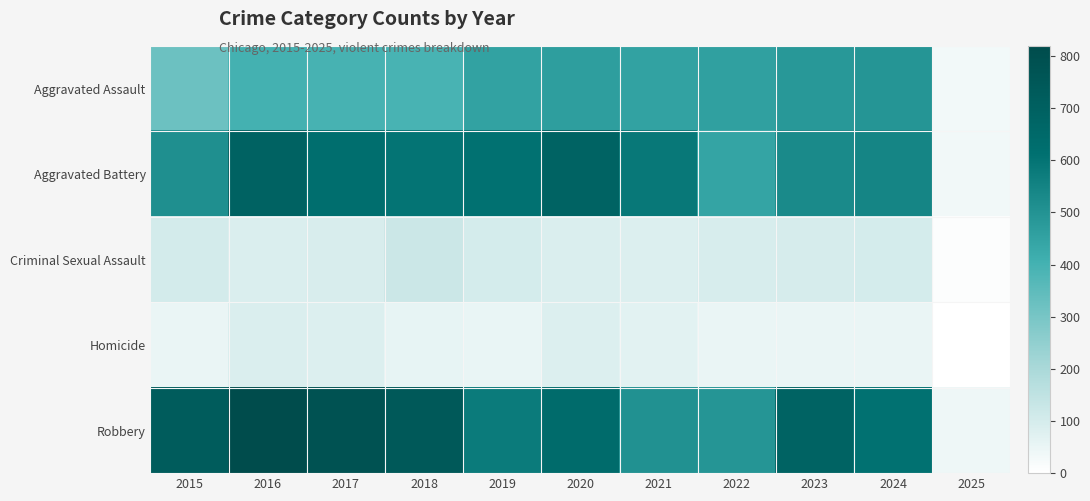

Reading left to right, what are all the values shown in this chart?

Aggravated Assault: 2015=323	2016=402	2017=396	2018=392	2019=452	2020=466	2021=452	2022=458	2023=486	2024=495	2025=30
Aggravated Battery: 2015=515	2016=691	2017=623	2018=600	2019=608	2020=686	2021=587	2022=446	2023=529	2024=545	2025=34
Criminal Sexual Assault: 2015=105	2016=87	2017=91	2018=123	2019=102	2020=89	2021=81	2022=93	2023=98	2024=101	2025=8
Homicide: 2015=50	2016=87	2017=82	2018=56	2019=53	2020=81	2021=69	2022=50	2023=48	2024=48	2025=3
Robbery: 2015=726	2016=819	2017=780	2018=741	2019=577	2020=637	2021=506	2022=495	2023=687	2024=610	2025=39